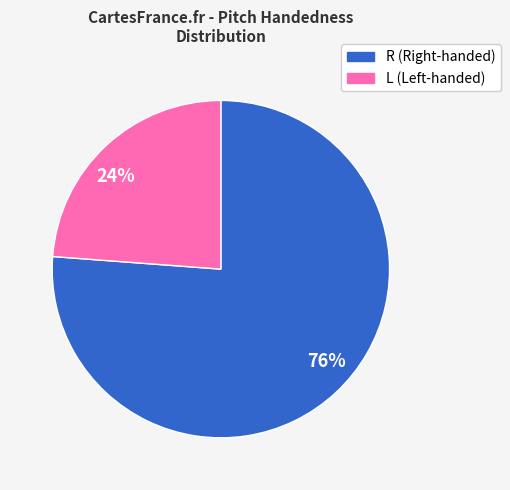

How many slices are in this pie chart?

2